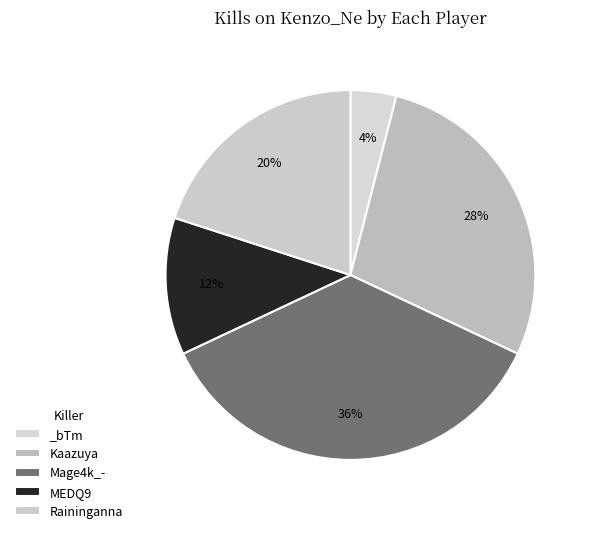

Is there a majority slice in this chart?

No